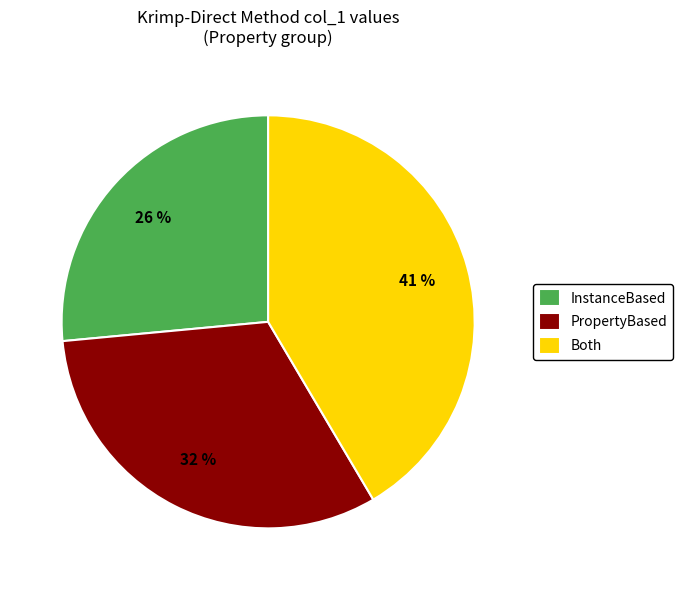

Is the sum of PropertyBased and InstanceBased greater than half?

Yes